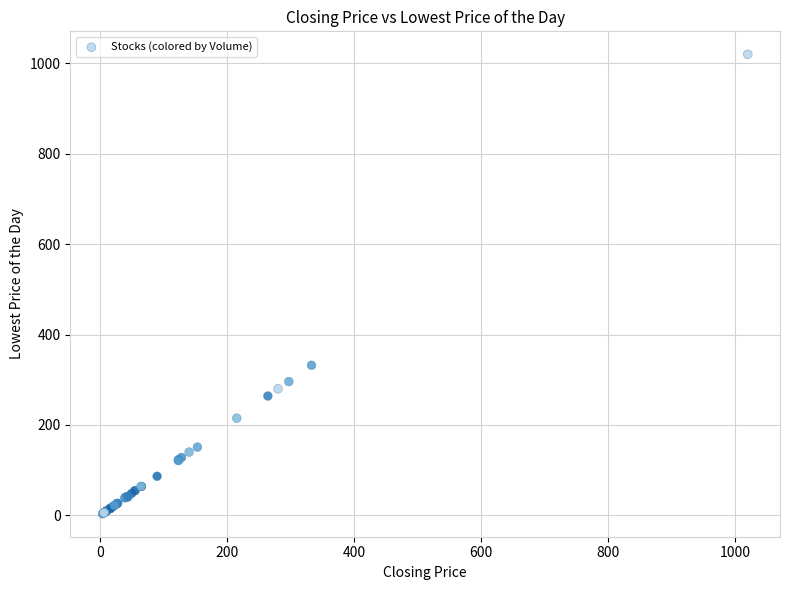

What Y value in the scatter plot is closest to 511?

332.0